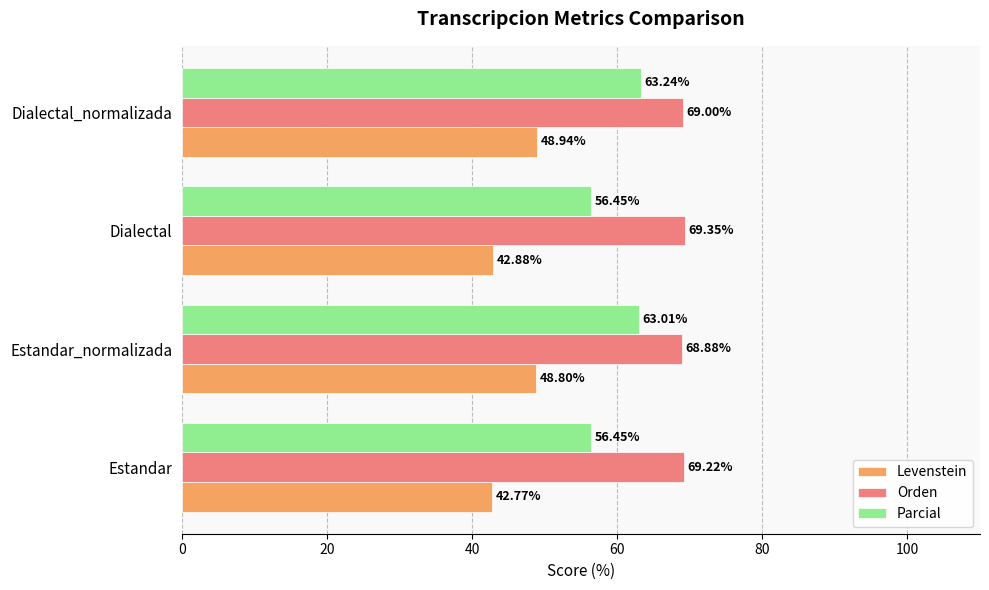

Between Estandar and Dialectal, which series saw the biggest shift?

Orden